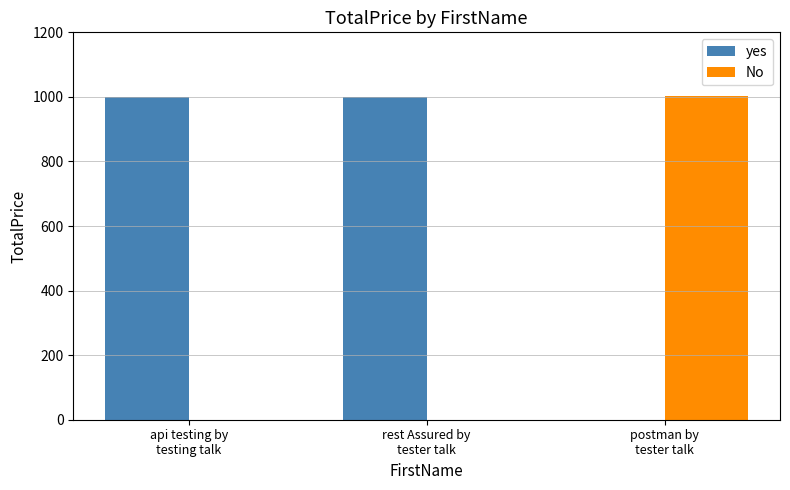

What is the sum of the yes values at rest Assured by
tester talk and postman by
tester talk?

1001